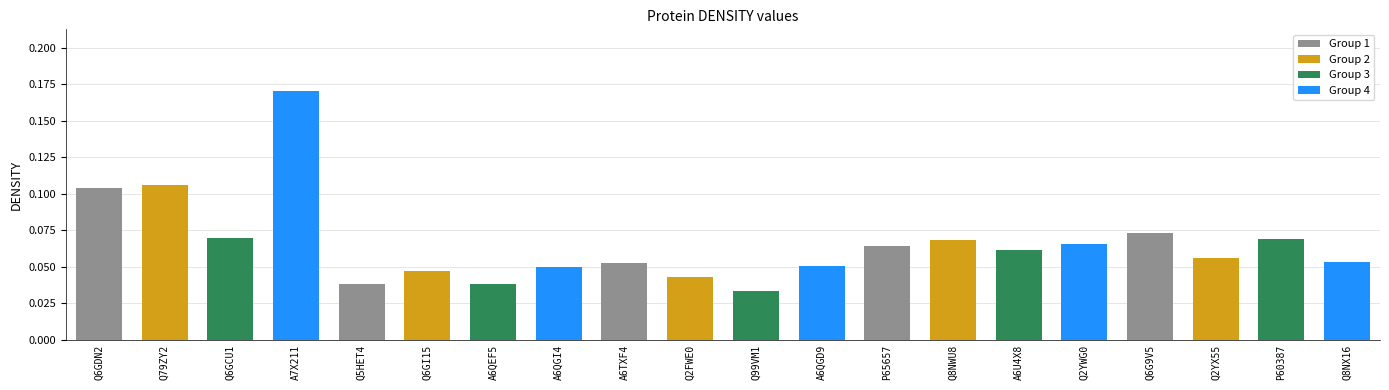

True or false: the data shows 0.0 at Q8NWU8.

False